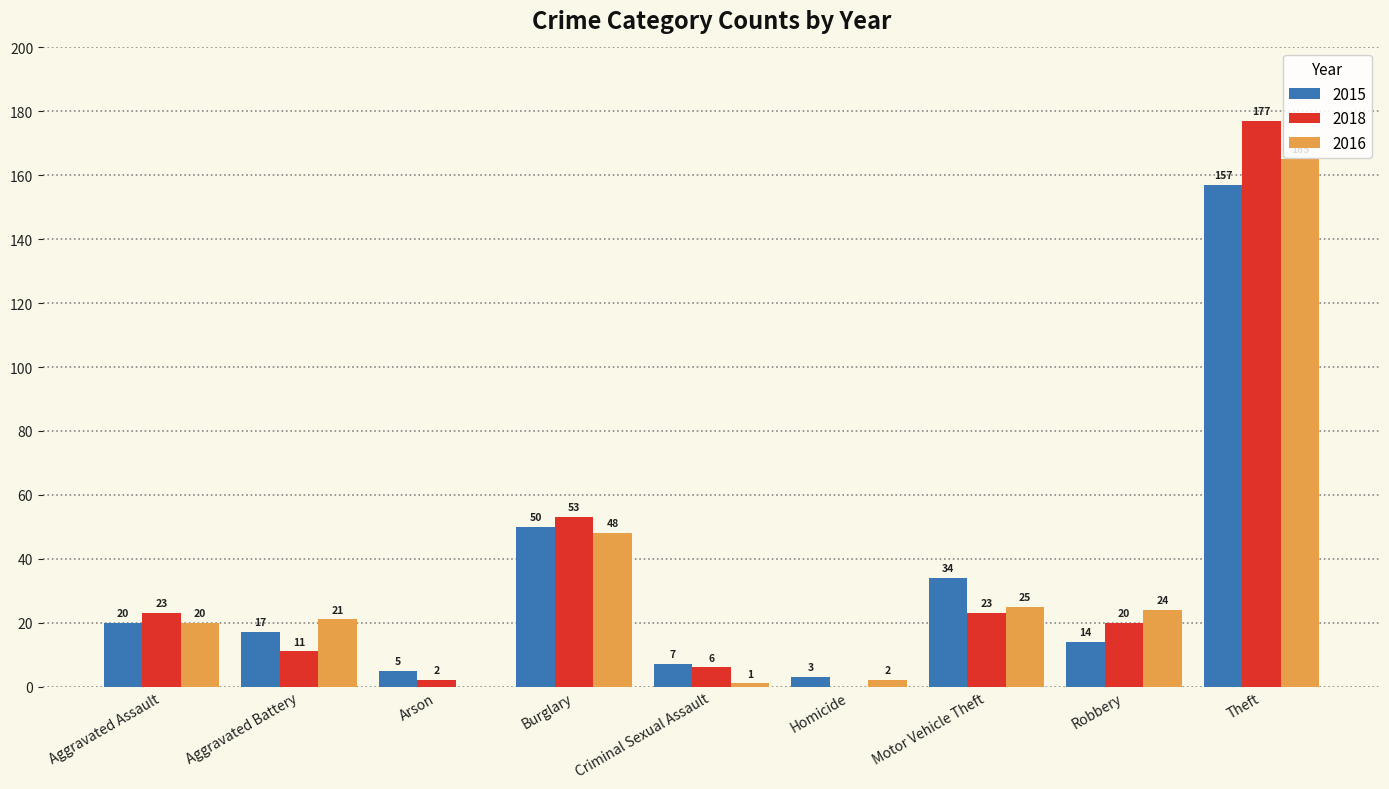

Reading left to right, list all the values displayed in this chart.

2015: 20	17	5	50	7	3	34	14	157
2018: 23	11	2	53	6	0	23	20	177
2016: 20	21	0	48	1	2	25	24	165